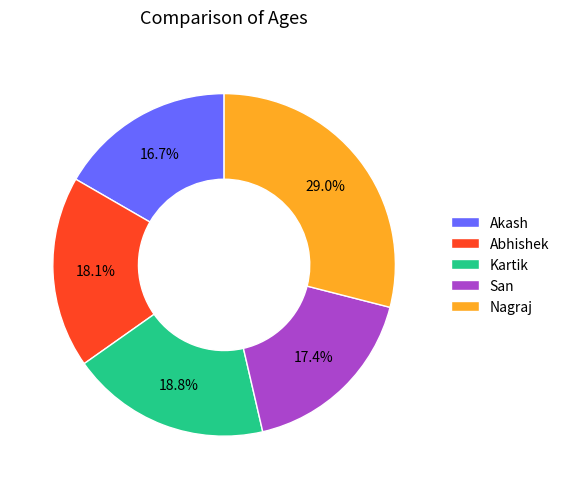

Is there any slice that represents more than half of the pie?

No